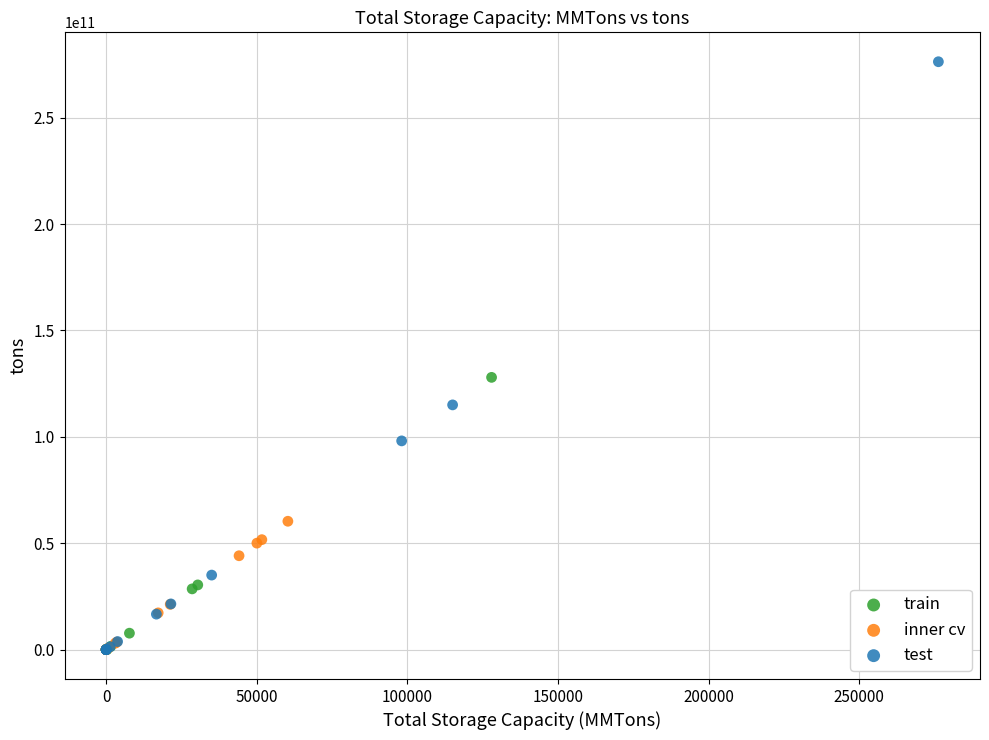

Which series has the widest spread of Y values?

test